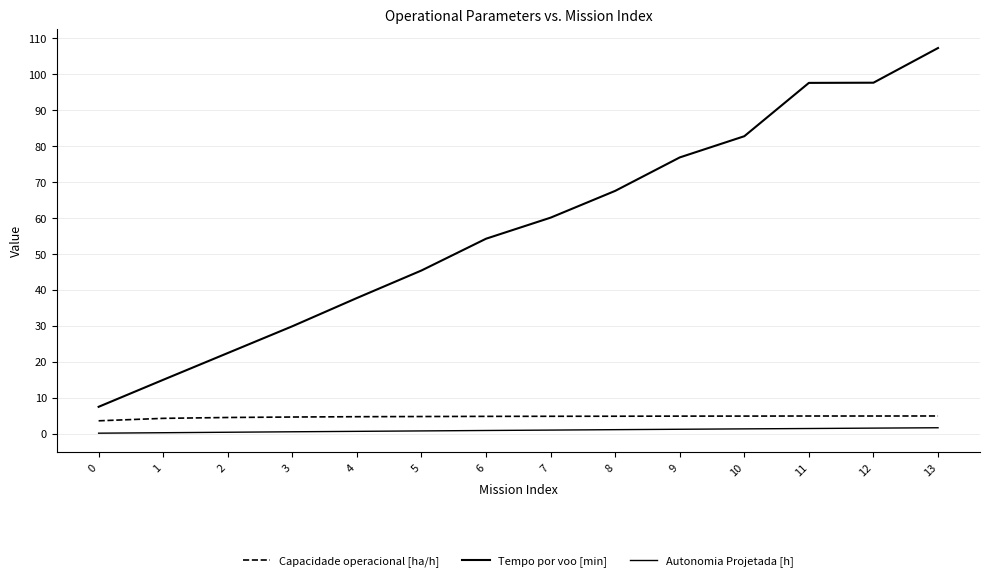

True or false: Tempo por voo [min] and Capacidade operacional [ha/h] intersect in this chart.

False